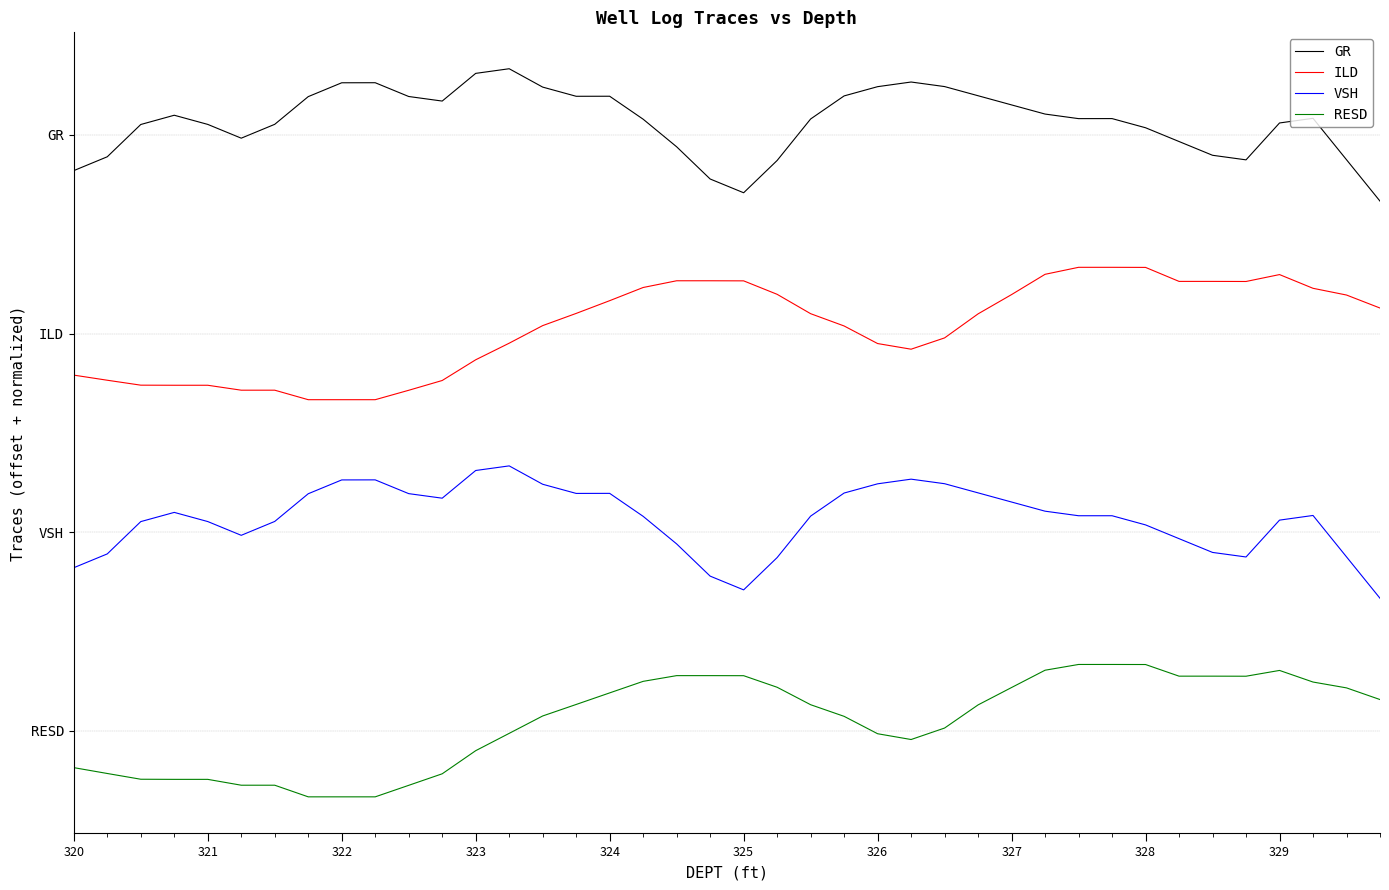

How many interior local valleys does the ILD series have?

2